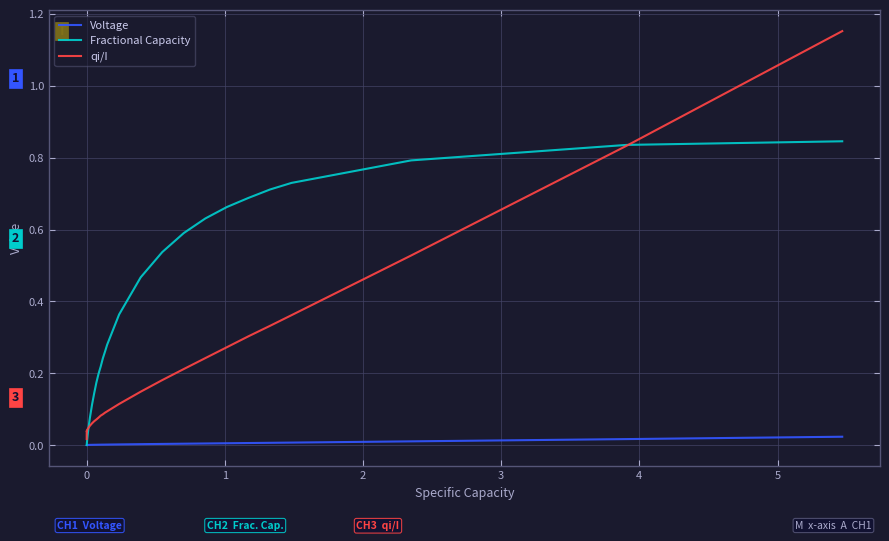

Which series has the largest total across all categories?

Fractional Capacity